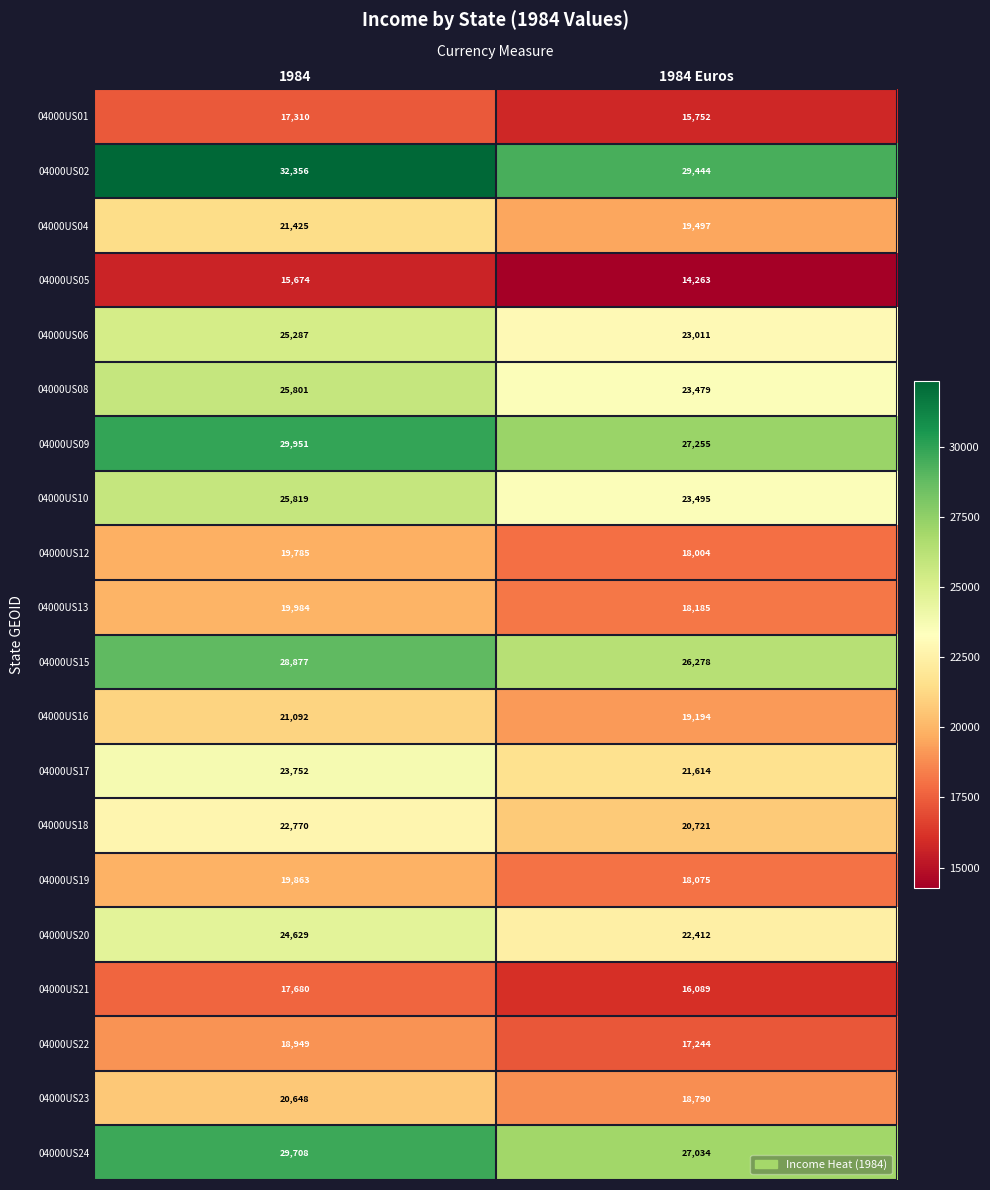

List the series in order of their peak value, highest first.

04000US02, 04000US09, 04000US24, 04000US15, 04000US10, 04000US08, 04000US06, 04000US20, 04000US17, 04000US18, 04000US04, 04000US16, 04000US23, 04000US13, 04000US19, 04000US12, 04000US22, 04000US21, 04000US01, 04000US05